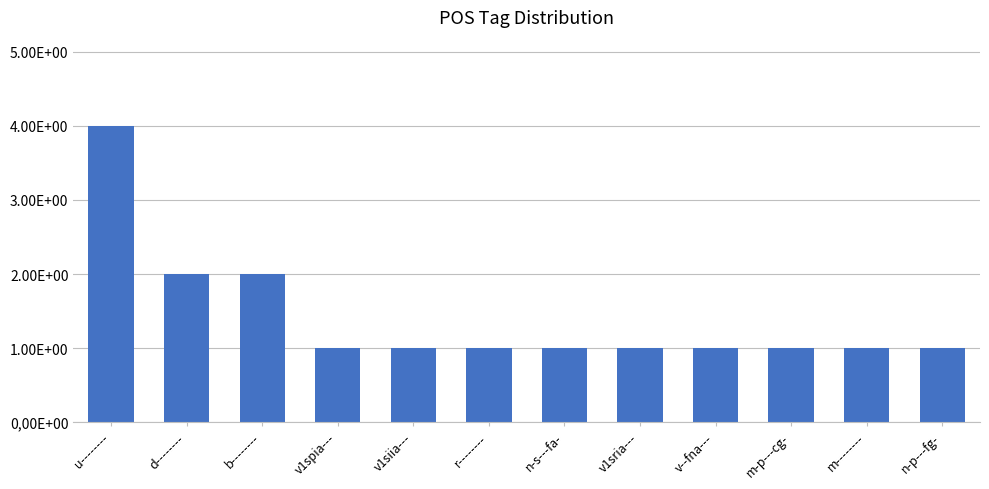

Does the chart contain any negative values?

No